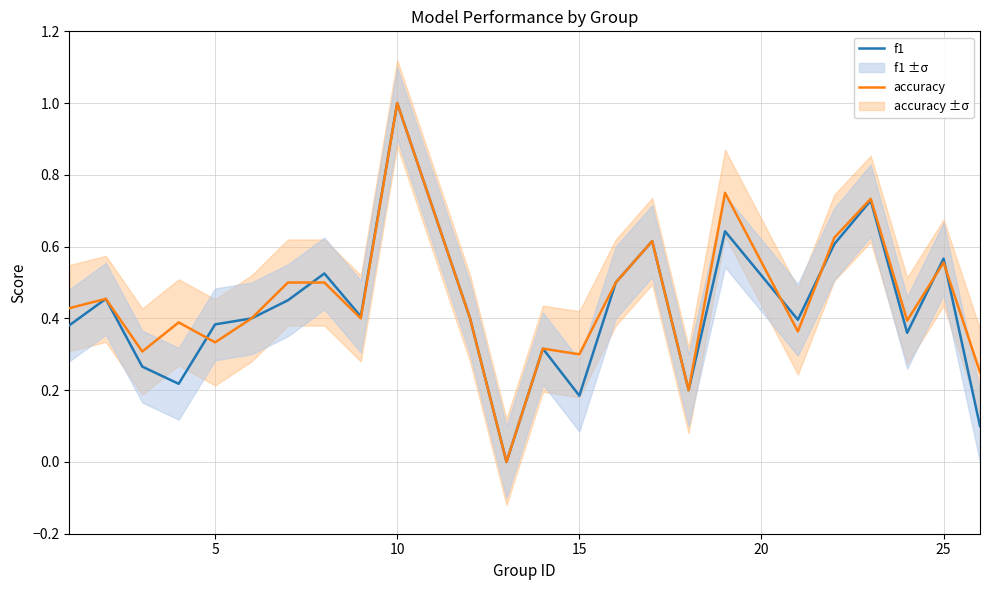

How many intersections are there between accuracy and f1?

6